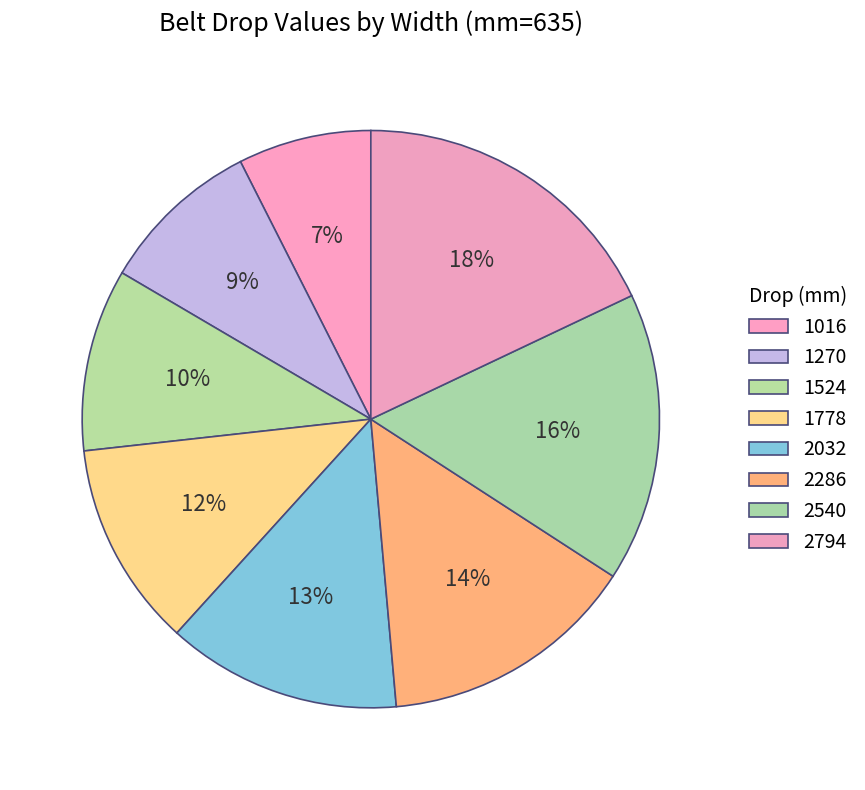

Count the number of slices in the pie.

8